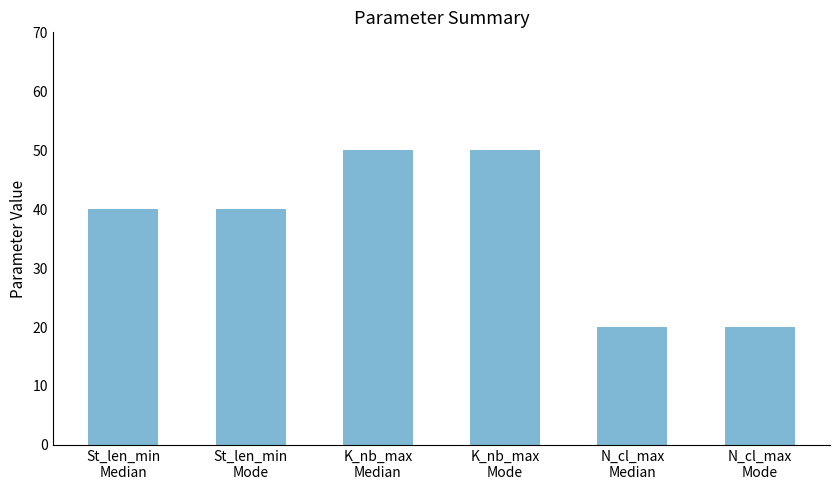

What is the sum of the values at K_nb_max
Median and K_nb_max
Mode?

100